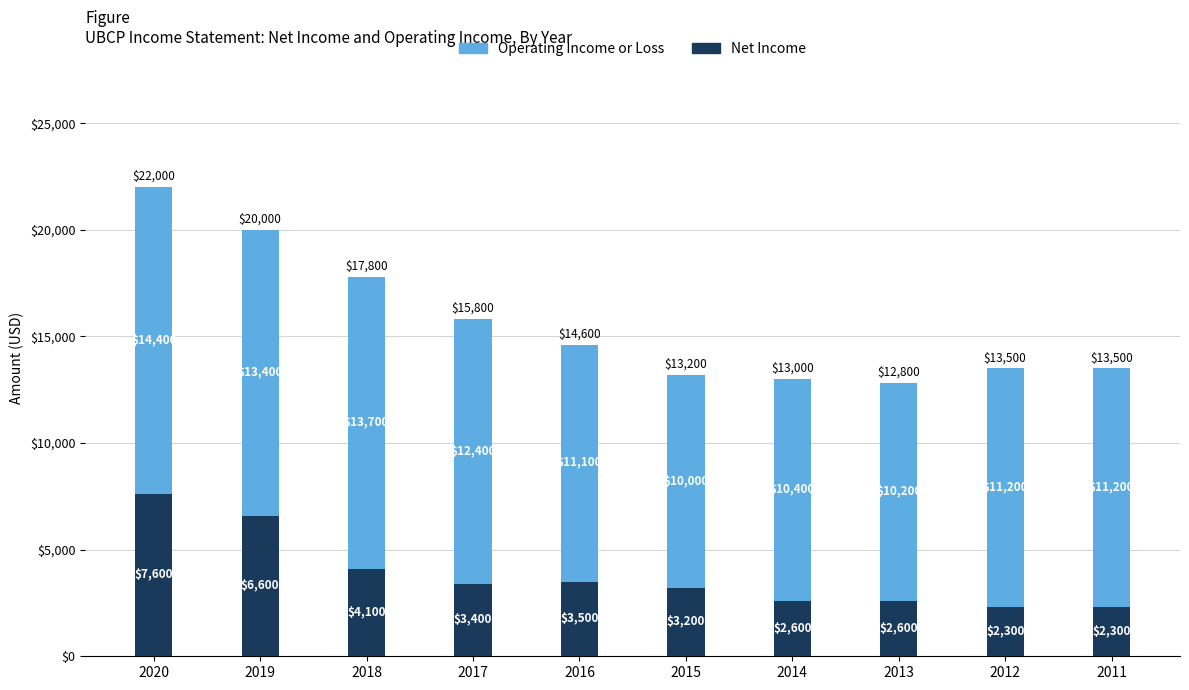

What is the total value across all series at 2019?

20000